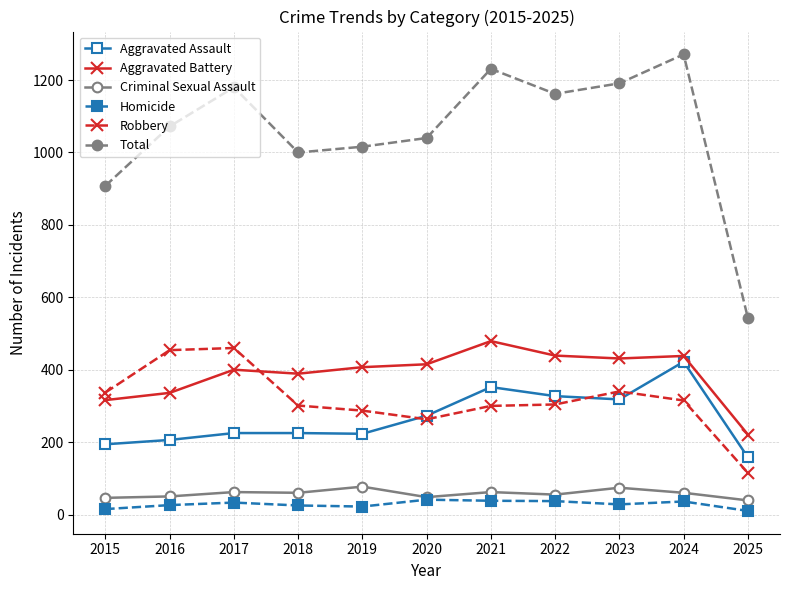

The Total series shows 255 at 2025. True or false?

False